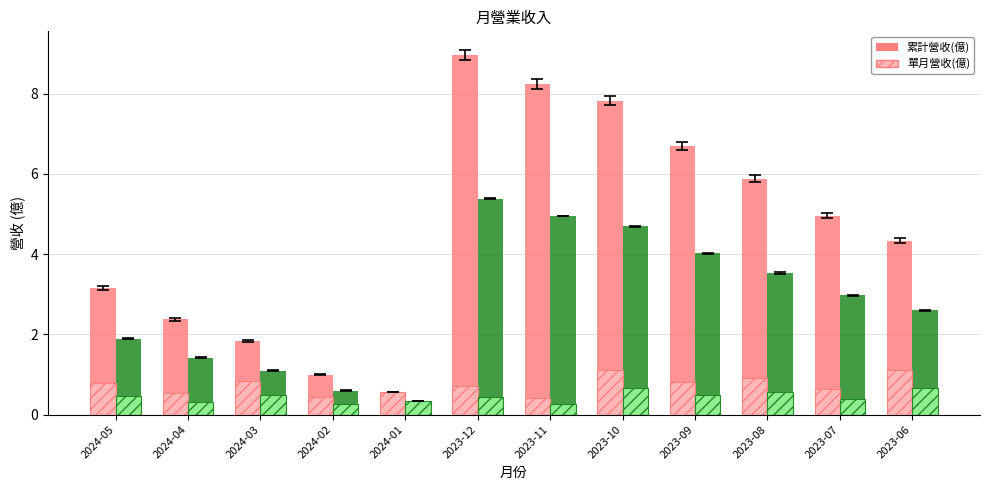

What is the sum of all 單月營收(億) values?

8.9